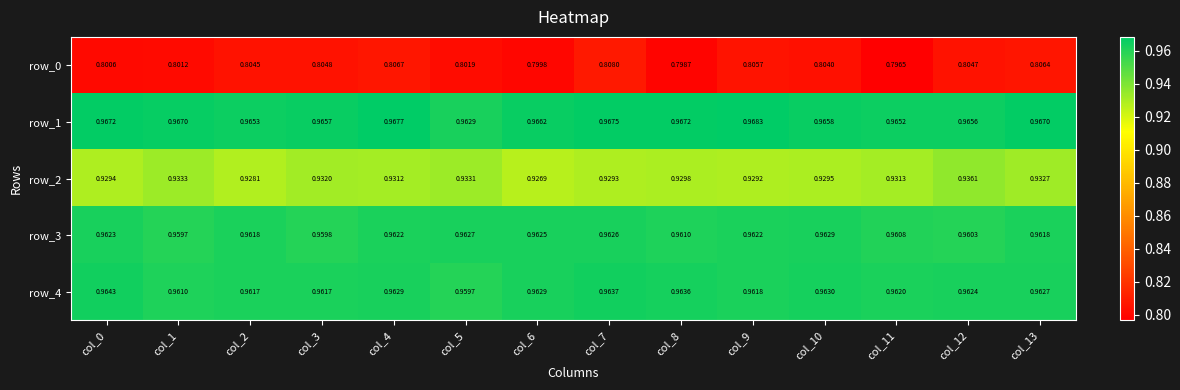

Is the value of row_2 at col_9 greater than the value of row_1 at col_3?

No